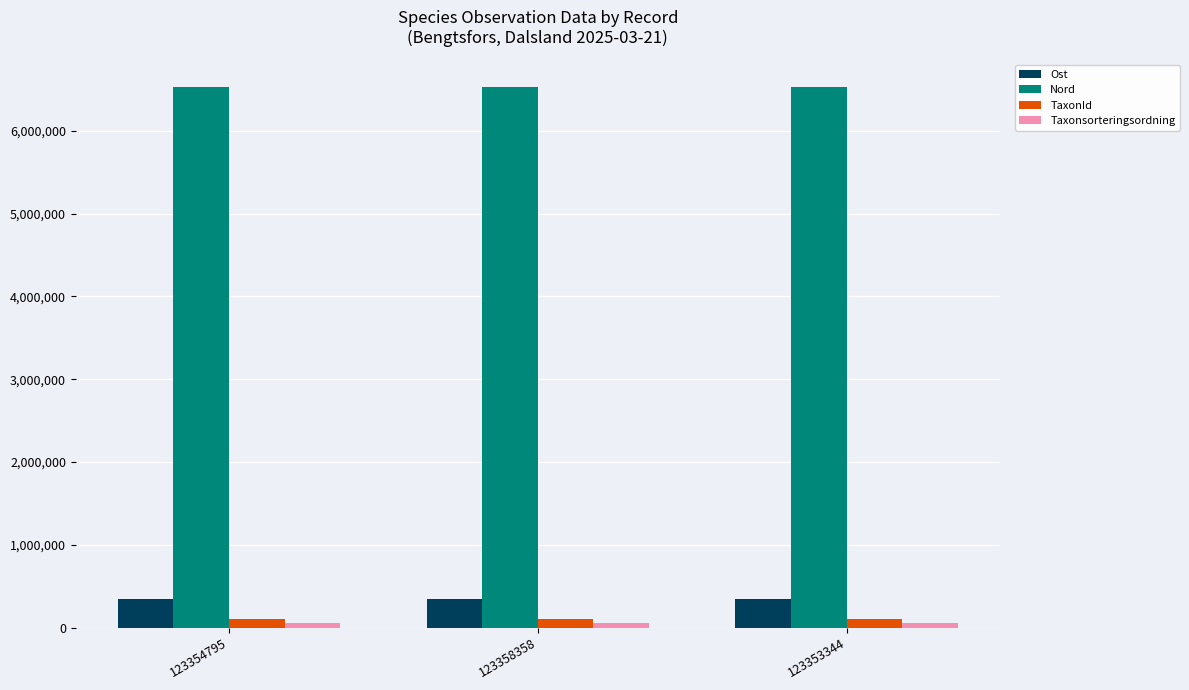

How many data points in TaxonId are above 103015?

1